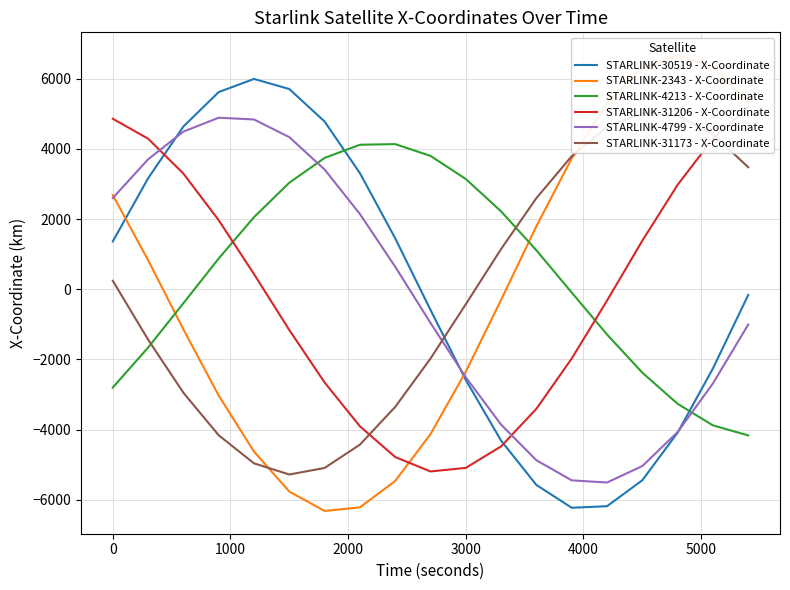

After their last crossing, which series has the higher values: STARLINK-30519 - X-Coordinate or STARLINK-4213 - X-Coordinate?

STARLINK-30519 - X-Coordinate